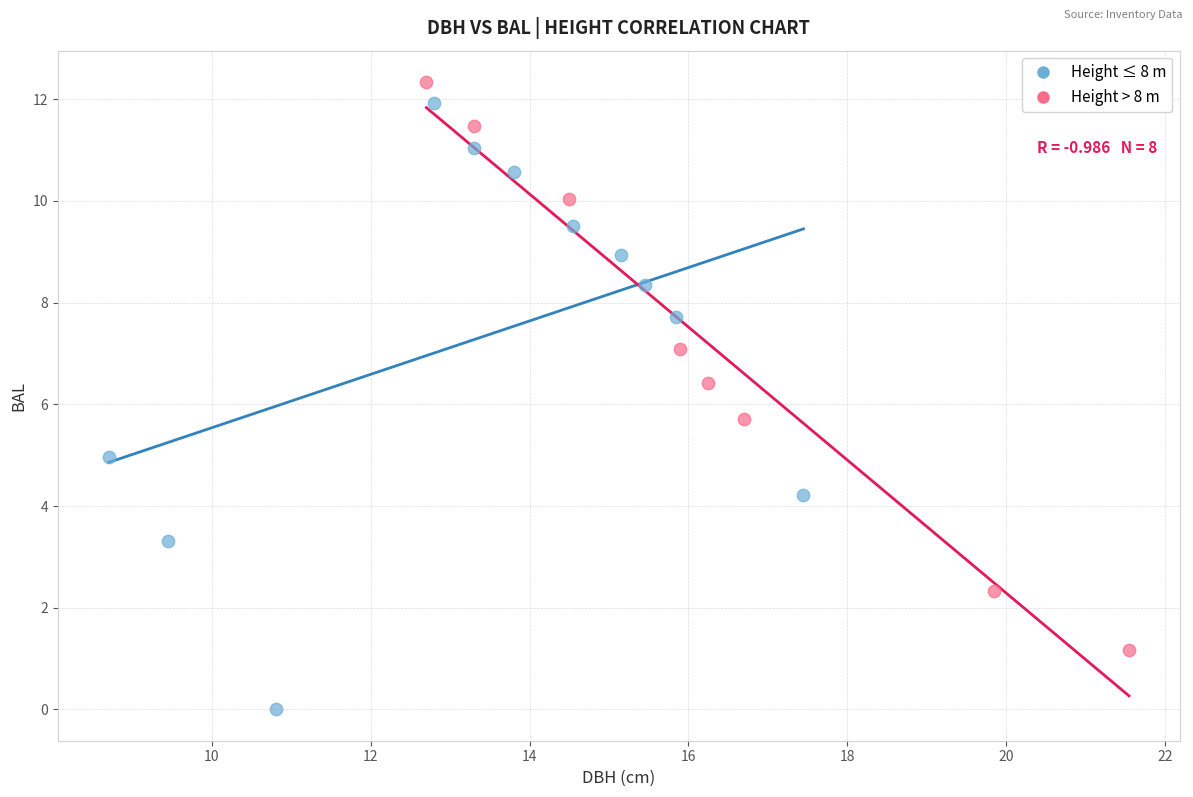

Which series reaches the maximum Y coordinate?

Height > 8 m